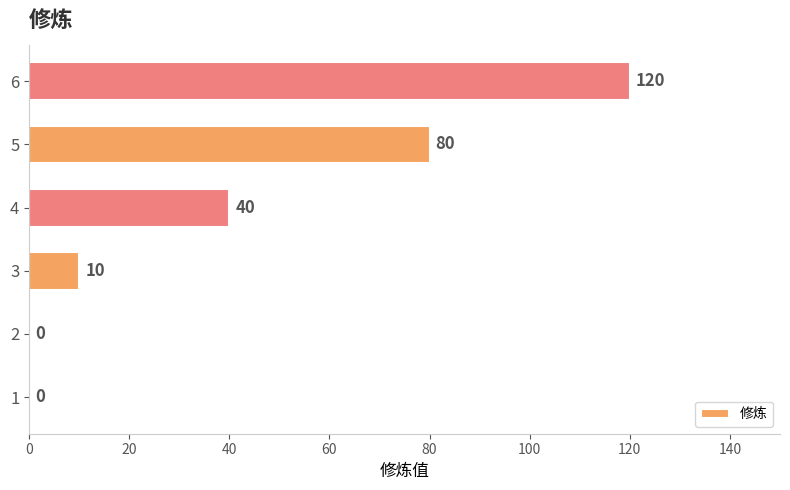

What is the sum of all values?

250